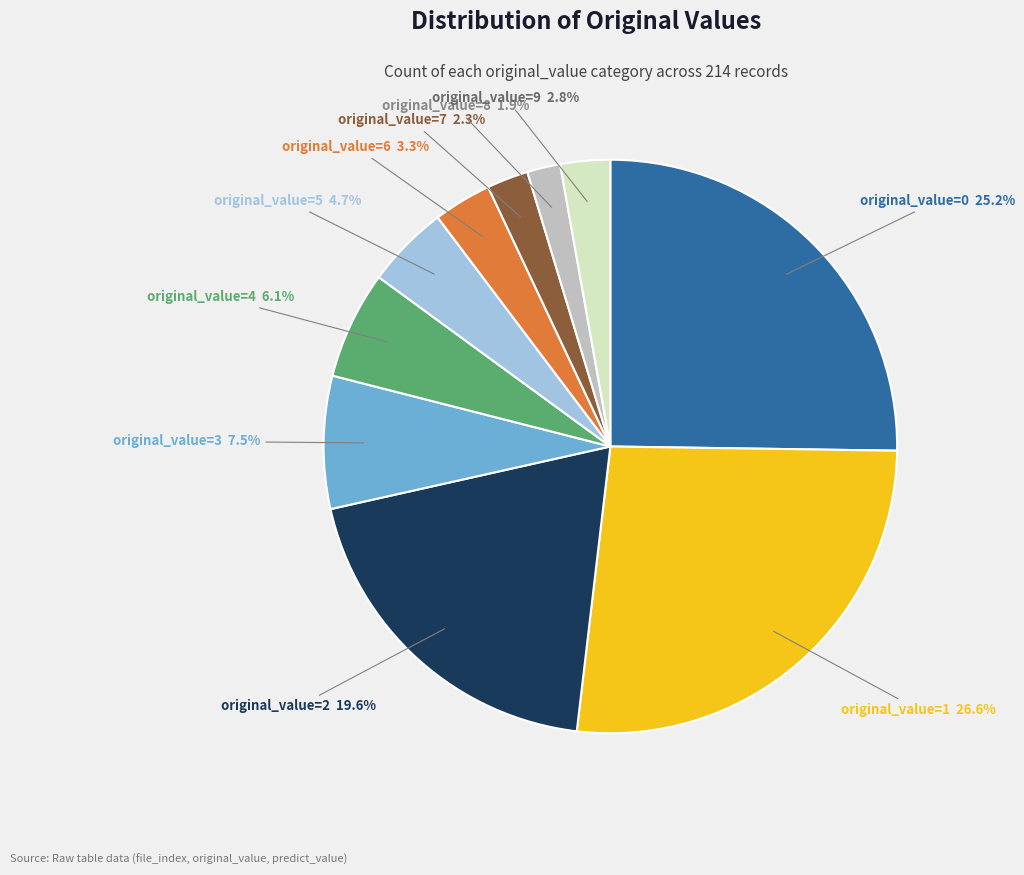

Is there a majority slice in this chart?

No